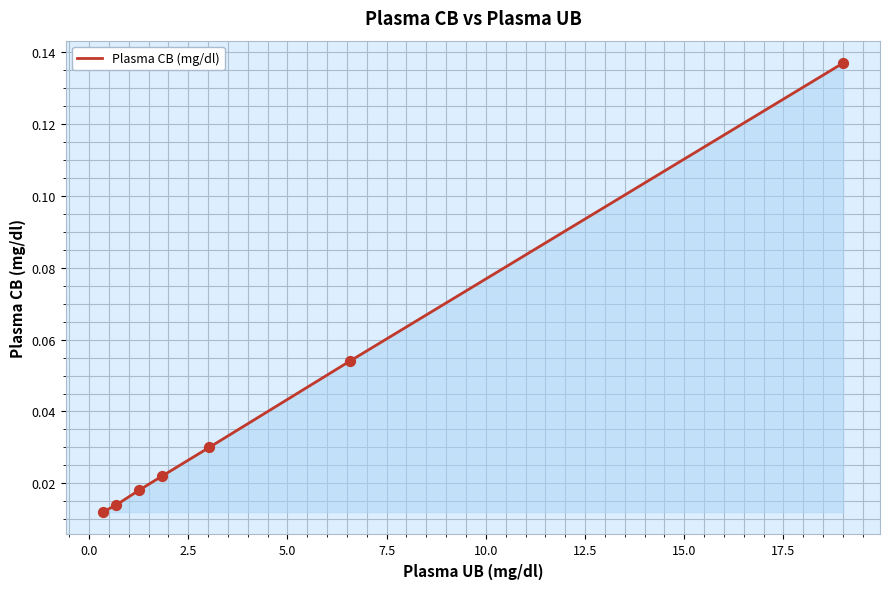

What is the sum of all values?

0.3